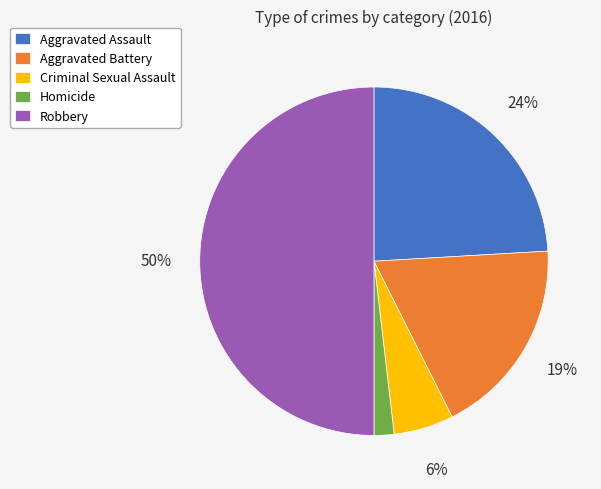

Between Aggravated Battery and Aggravated Assault, which is larger?

Aggravated Assault